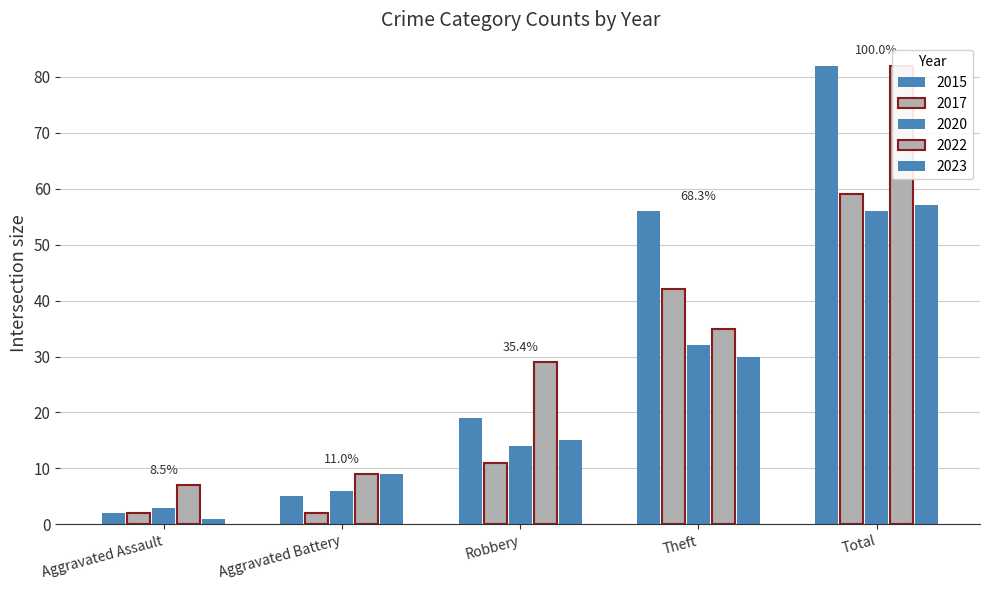

How many data points does each series have?

5